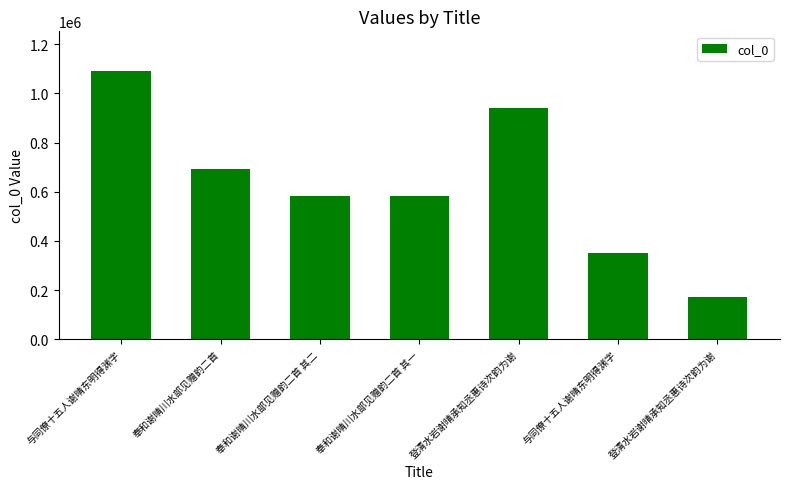

True or false: the data shows 351801 at 与同僚十五人谢晴东明得渊字.

True